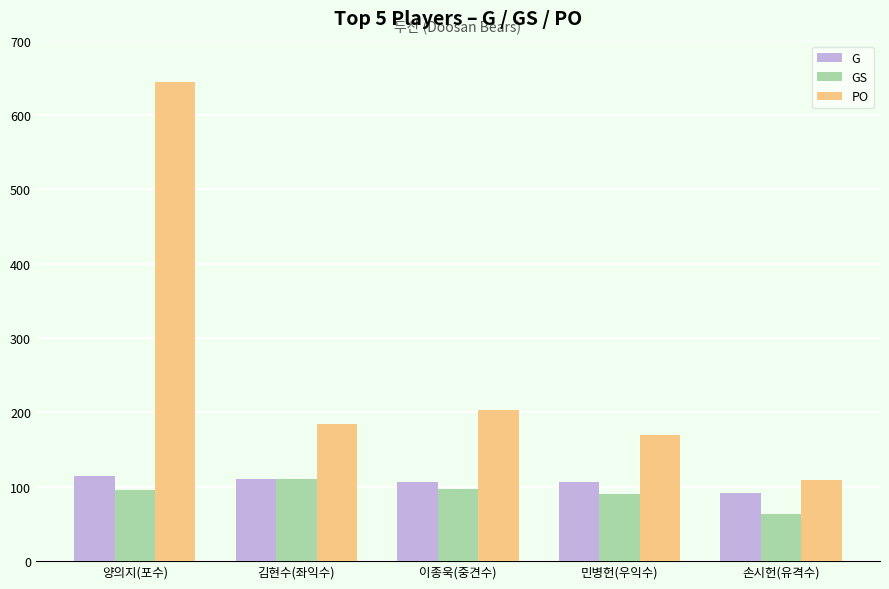

Is the value of GS at 손시헌(유격수) greater than the value of G at 김현수(좌익수)?

No